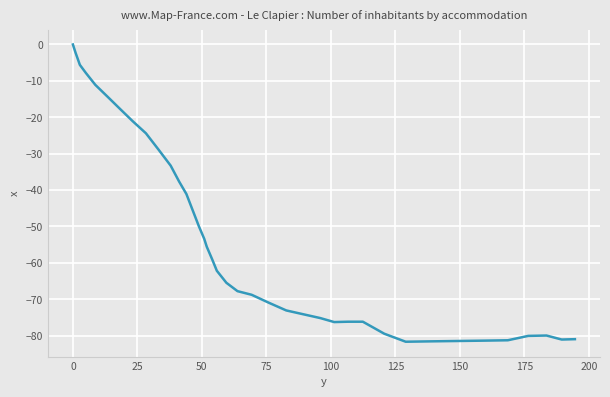

How many values are below -62?

21